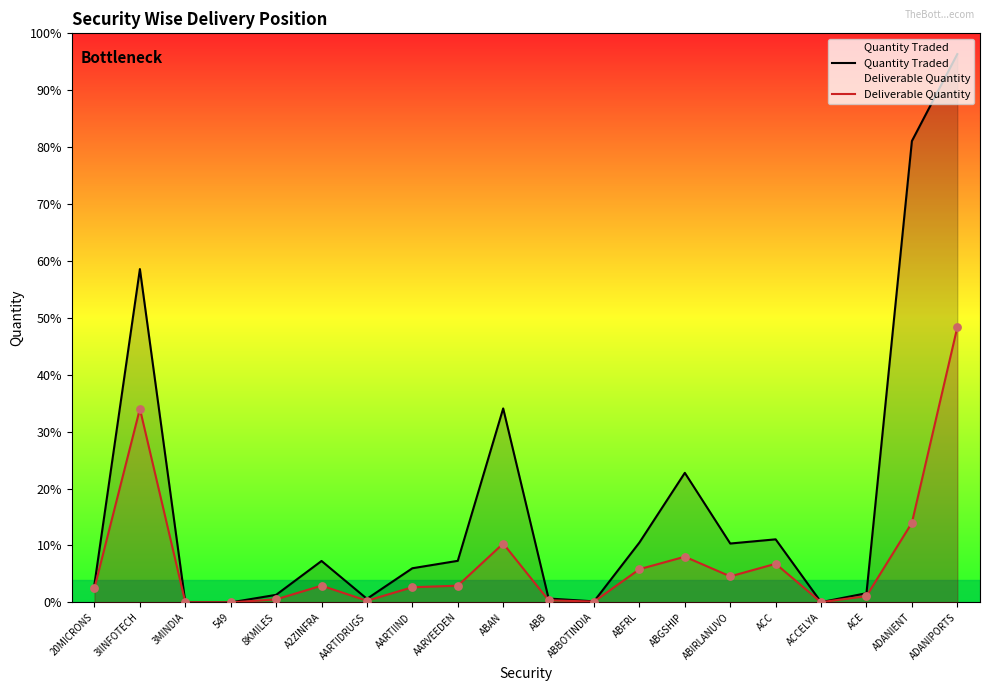

At which category is the sum across all series the highest?

ADANIPORTS